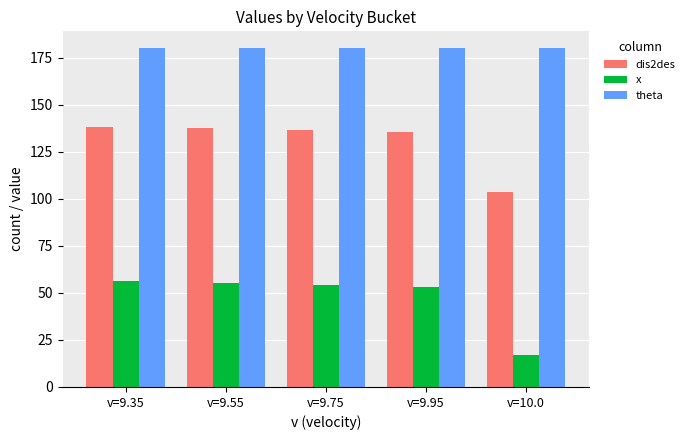

Which series has the largest total across all categories?

theta